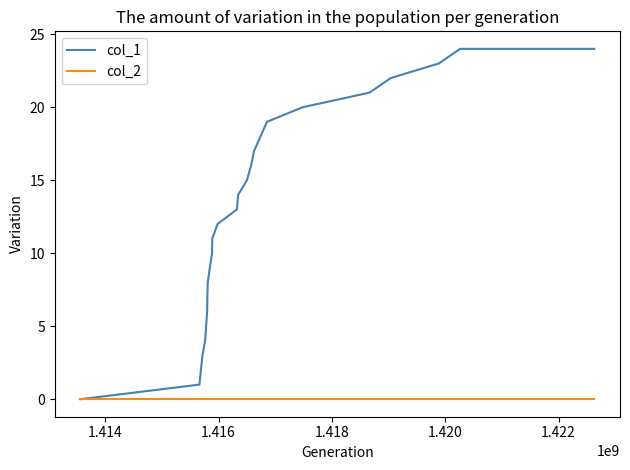

Rank the series by their average value, from lowest to highest.

col_2, col_1